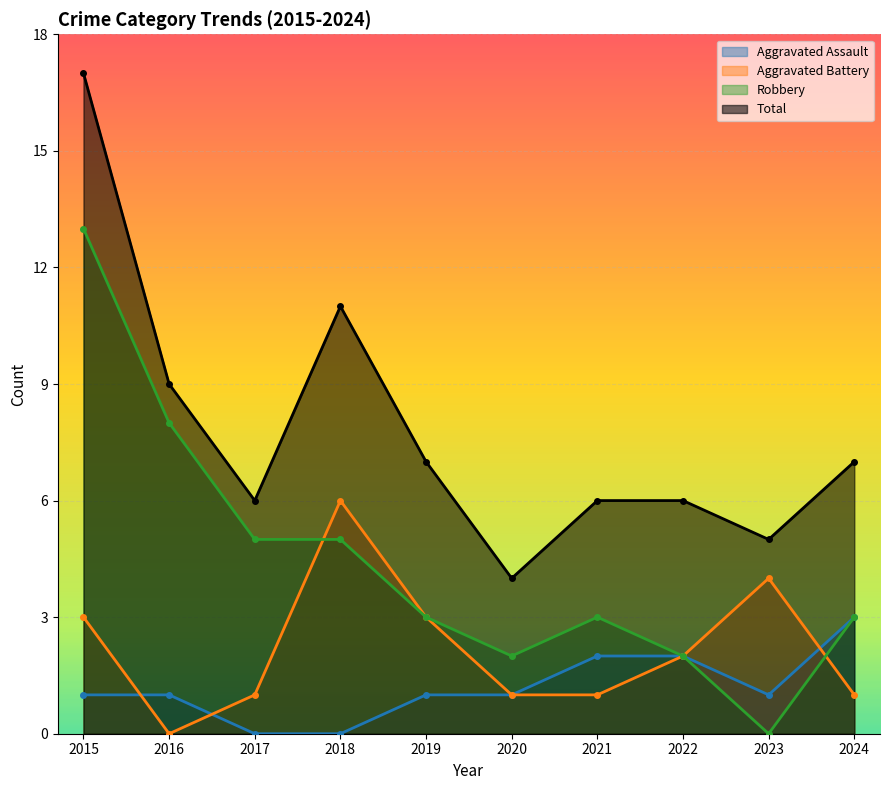

What is the sum of all Total values?

78